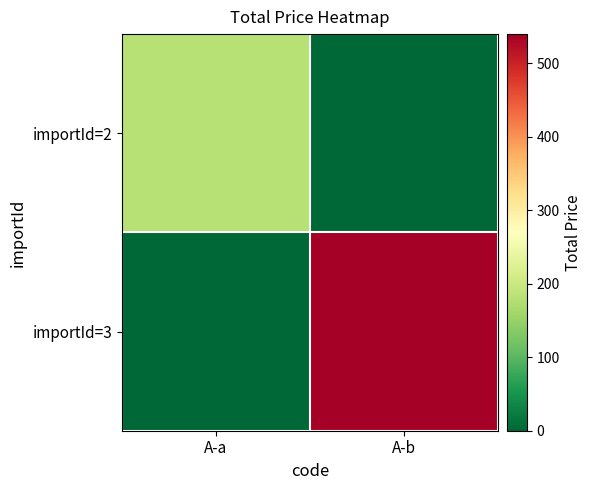

At which category is the sum across all series the highest?

A-b